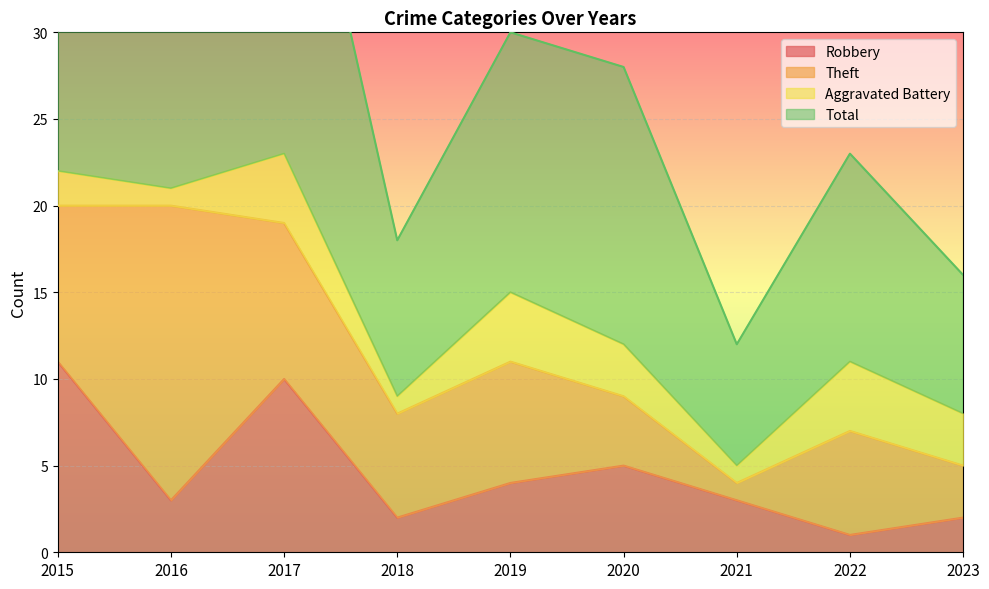

Reading left to right, extract all data points from this chart.

Robbery: 2015=11	2016=3	2017=10	2018=2	2019=4	2020=5	2021=3	2022=1	2023=2
Total: 2015=45	2016=42	2017=47	2018=18	2019=30	2020=28	2021=12	2022=23	2023=16